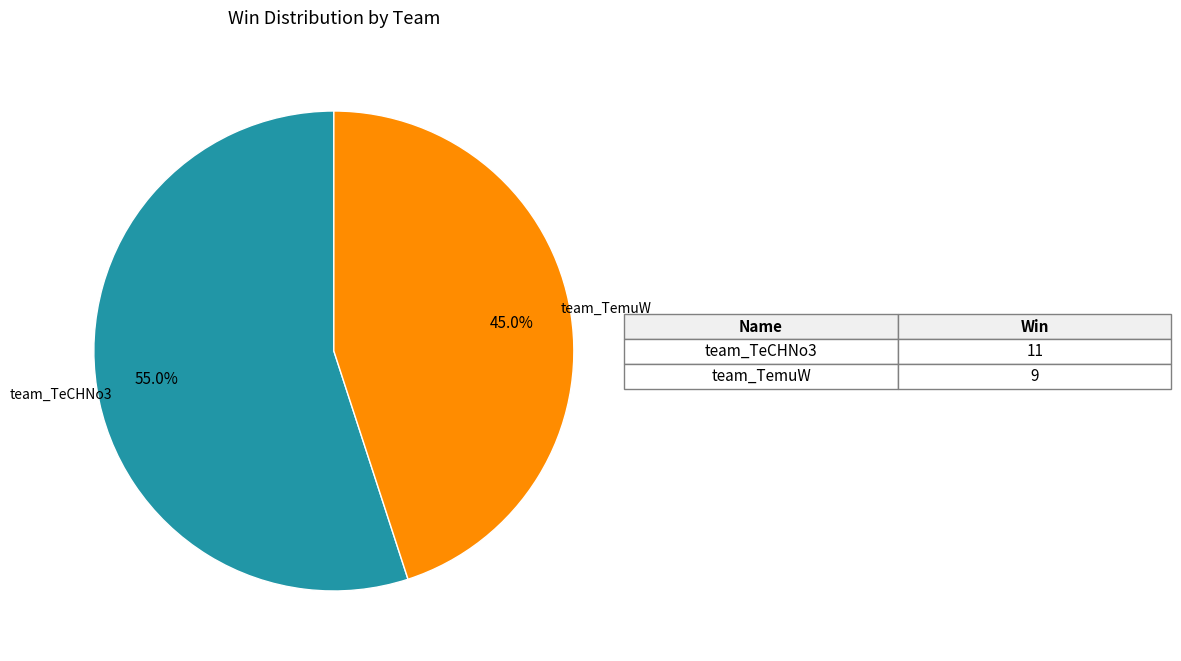

Does any single category account for the majority?

Yes